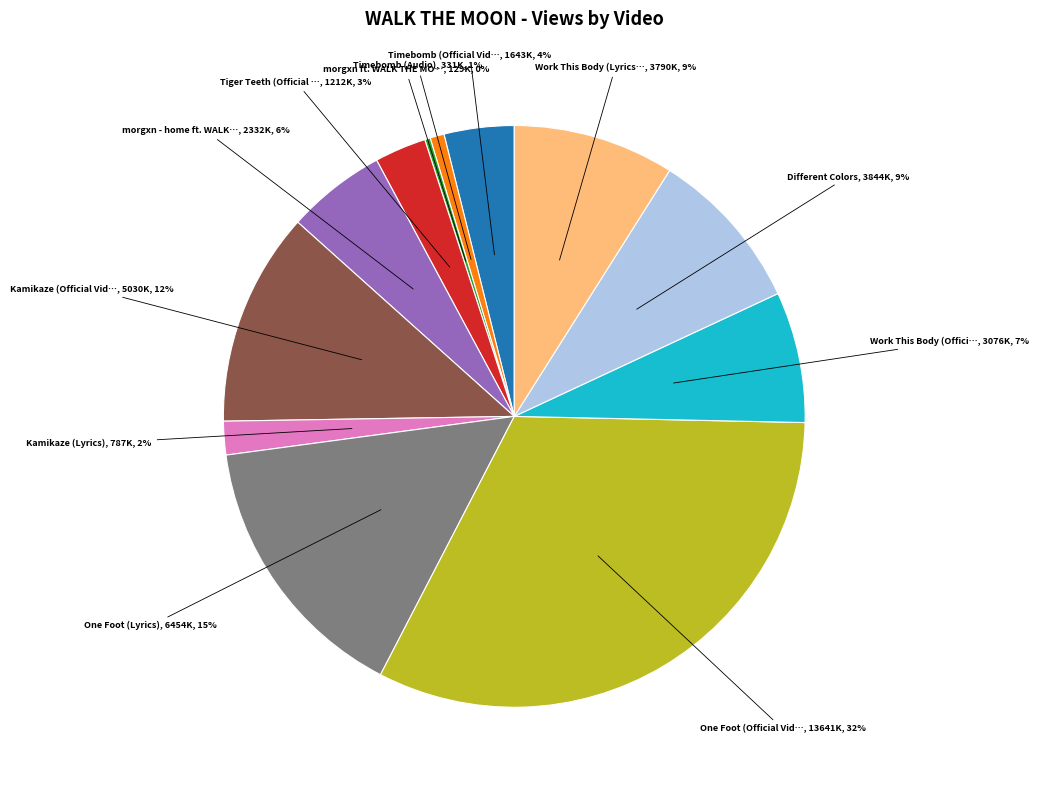

Does any single category account for the majority?

No